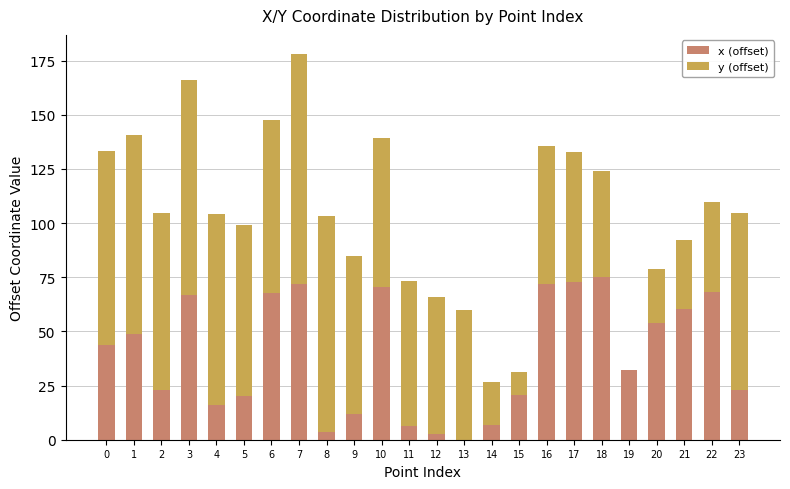

Is it true that x (offset) equals 117.9 at 17?

False